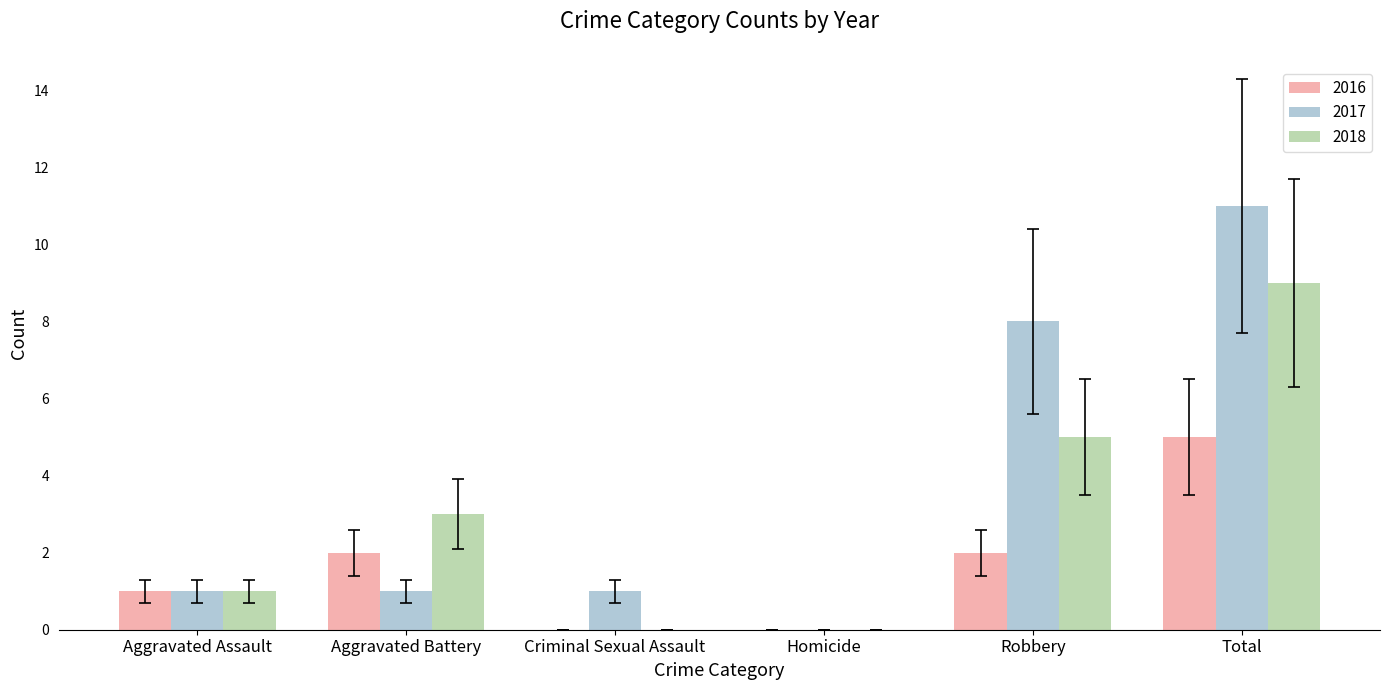

Reading left to right, what are all the values shown in this chart?

2016: Aggravated Assault=1	Aggravated Battery=2	Criminal Sexual Assault=0	Homicide=0	Robbery=2	Total=5
2017: Aggravated Assault=1	Aggravated Battery=1	Criminal Sexual Assault=1	Homicide=0	Robbery=8	Total=11
2018: Aggravated Assault=1	Aggravated Battery=3	Criminal Sexual Assault=0	Homicide=0	Robbery=5	Total=9